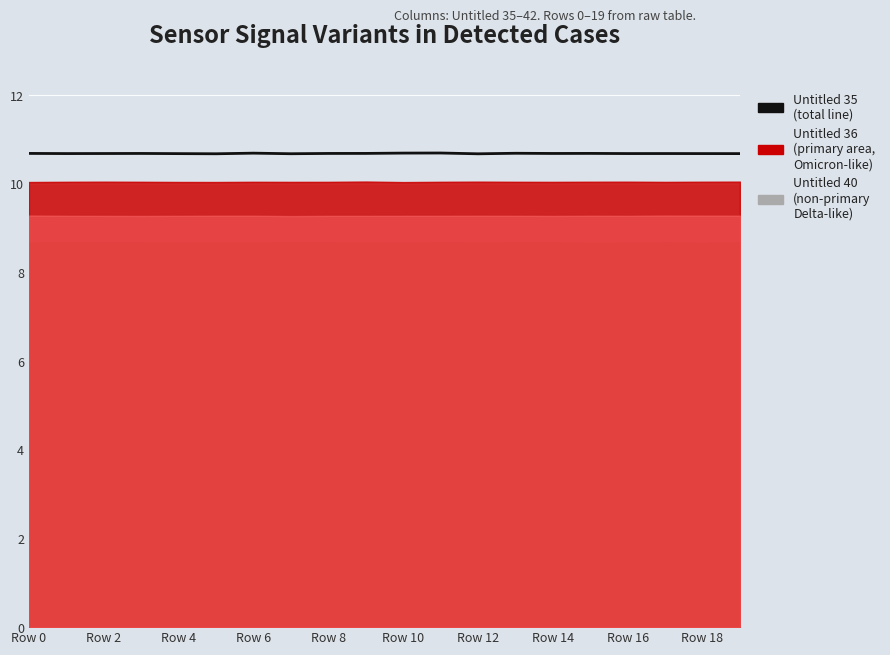

What is the label of the 10th point from the right?

Row 10